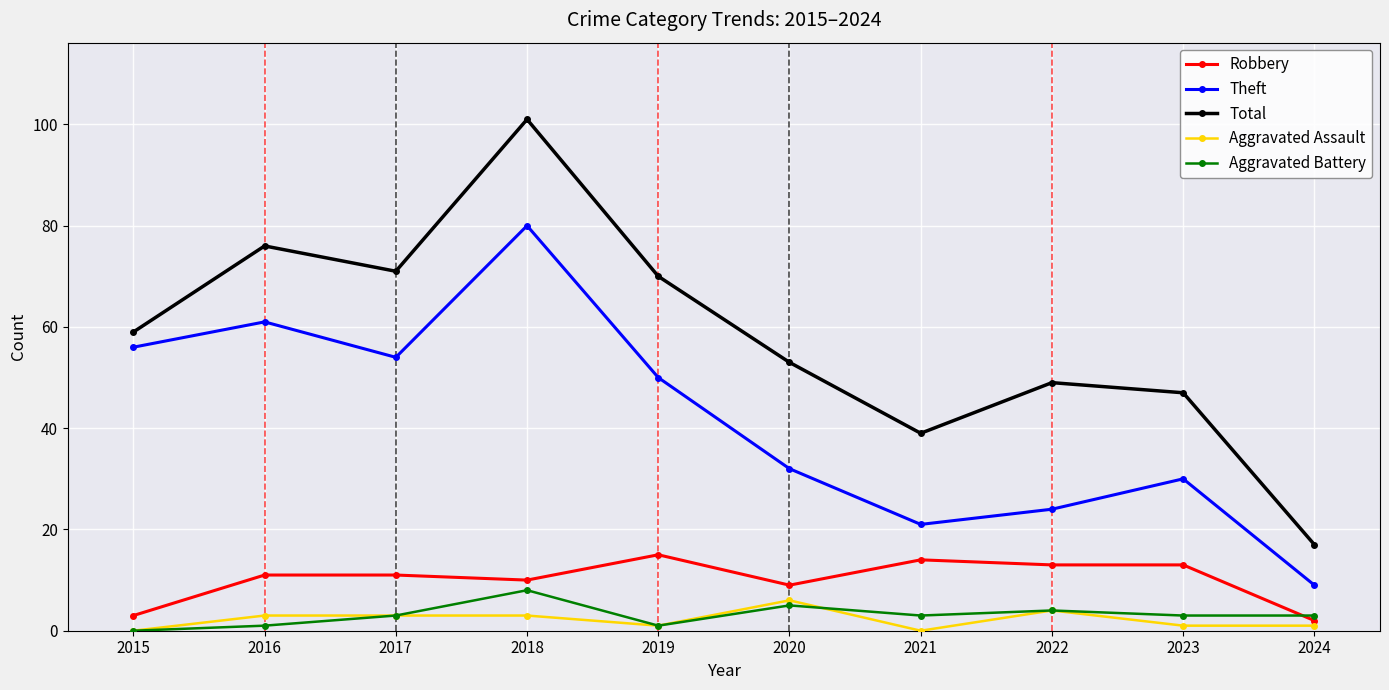

True or false: Aggravated Assault and Theft cross at least once.

False